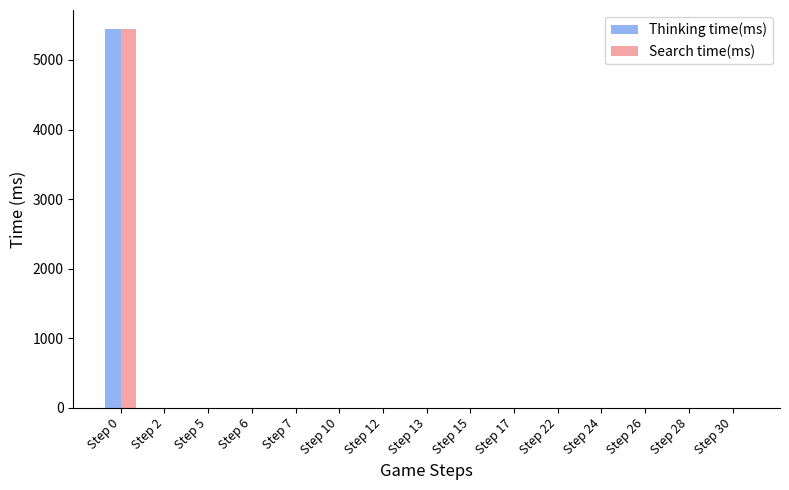

What is the greatest value displayed?

5446